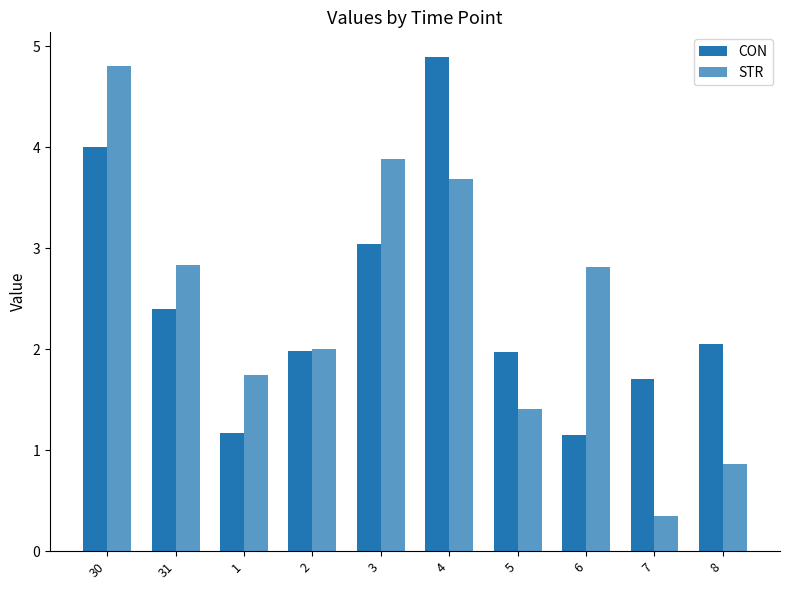

Which series has the largest total across all categories?

STR